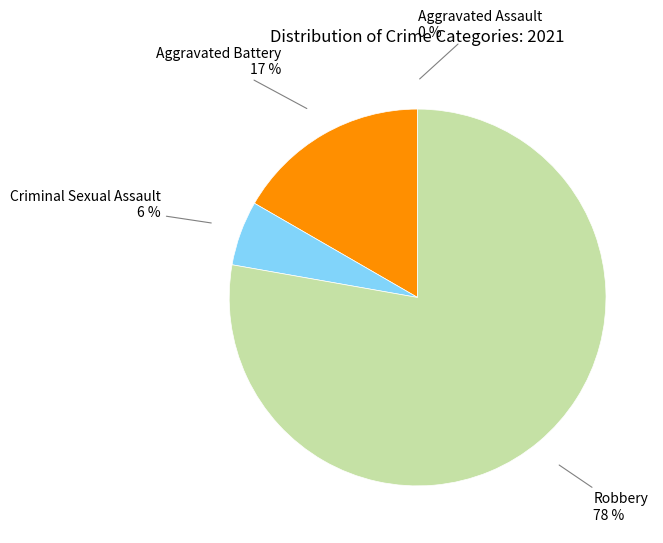

To the nearest percent, what is the average slice percentage?

25%